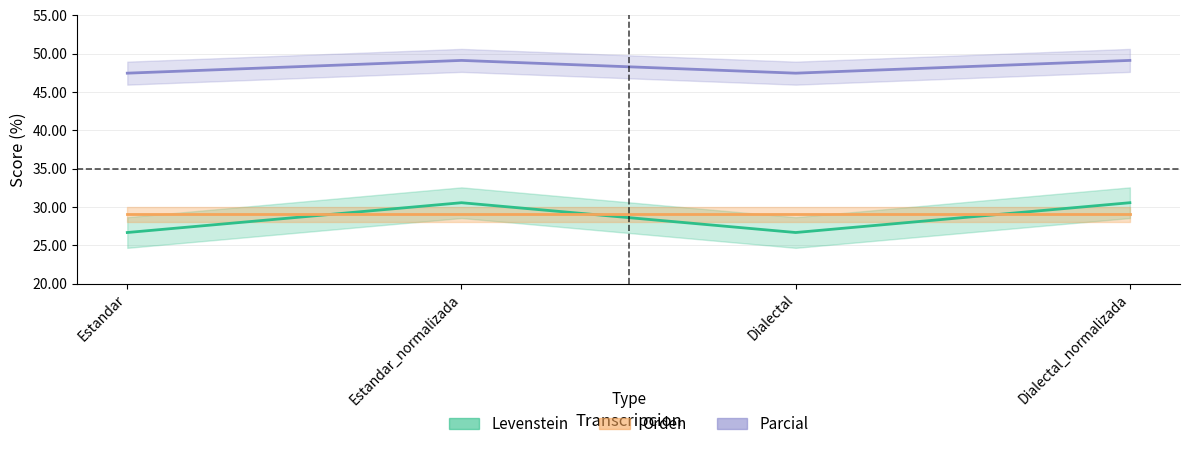

Which has a higher value, Estandar_normalizada or Dialectal_normalizada?

Estandar_normalizada